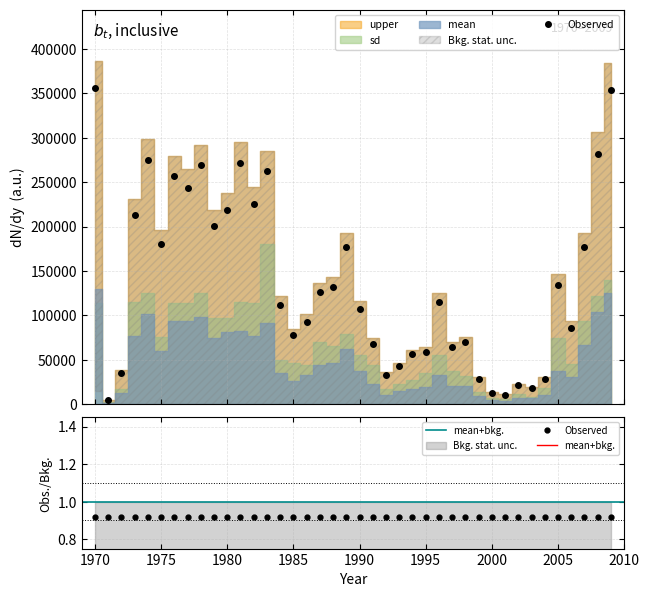

True or false: Observed has a value of 0.6 at 31.

False